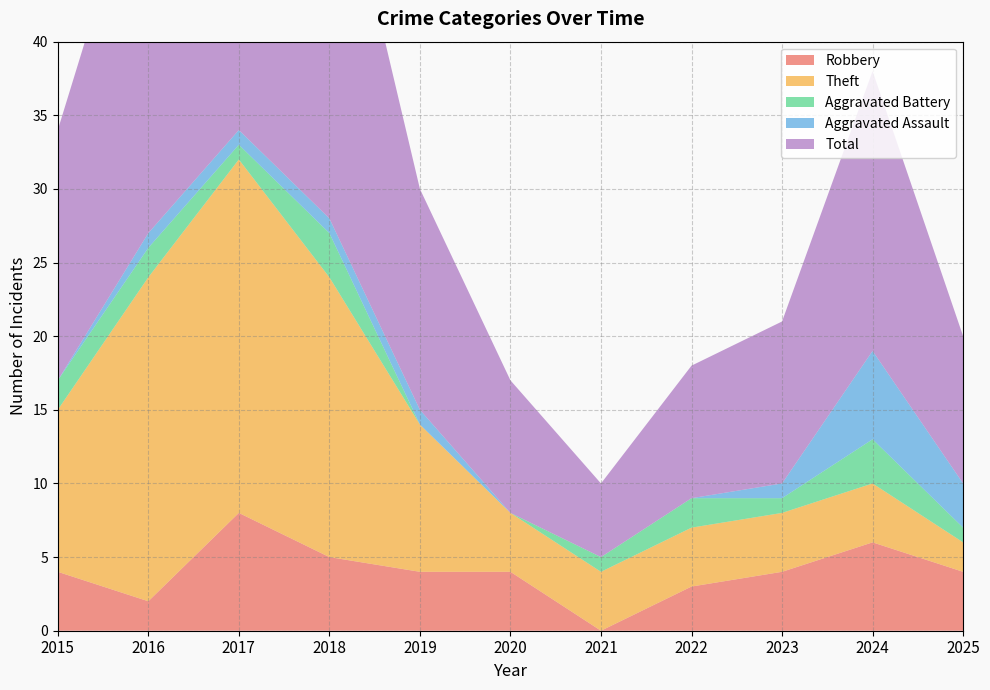

Reading left to right, transcribe all the data shown in this chart.

Robbery: 2015=4	2016=2	2017=8	2018=5	2019=4	2020=4	2021=0	2022=3	2023=4	2024=6	2025=4
Theft: 2015=11	2016=22	2017=24	2018=19	2019=10	2020=4	2021=4	2022=4	2023=4	2024=4	2025=2
Aggravated Battery: 2015=2	2016=2	2017=1	2018=3	2019=0	2020=0	2021=1	2022=2	2023=1	2024=3	2025=1
Aggravated Assault: 2015=0	2016=1	2017=1	2018=1	2019=1	2020=0	2021=0	2022=0	2023=1	2024=6	2025=3
Total: 2015=17	2016=27	2017=35	2018=28	2019=15	2020=9	2021=5	2022=9	2023=11	2024=19	2025=10